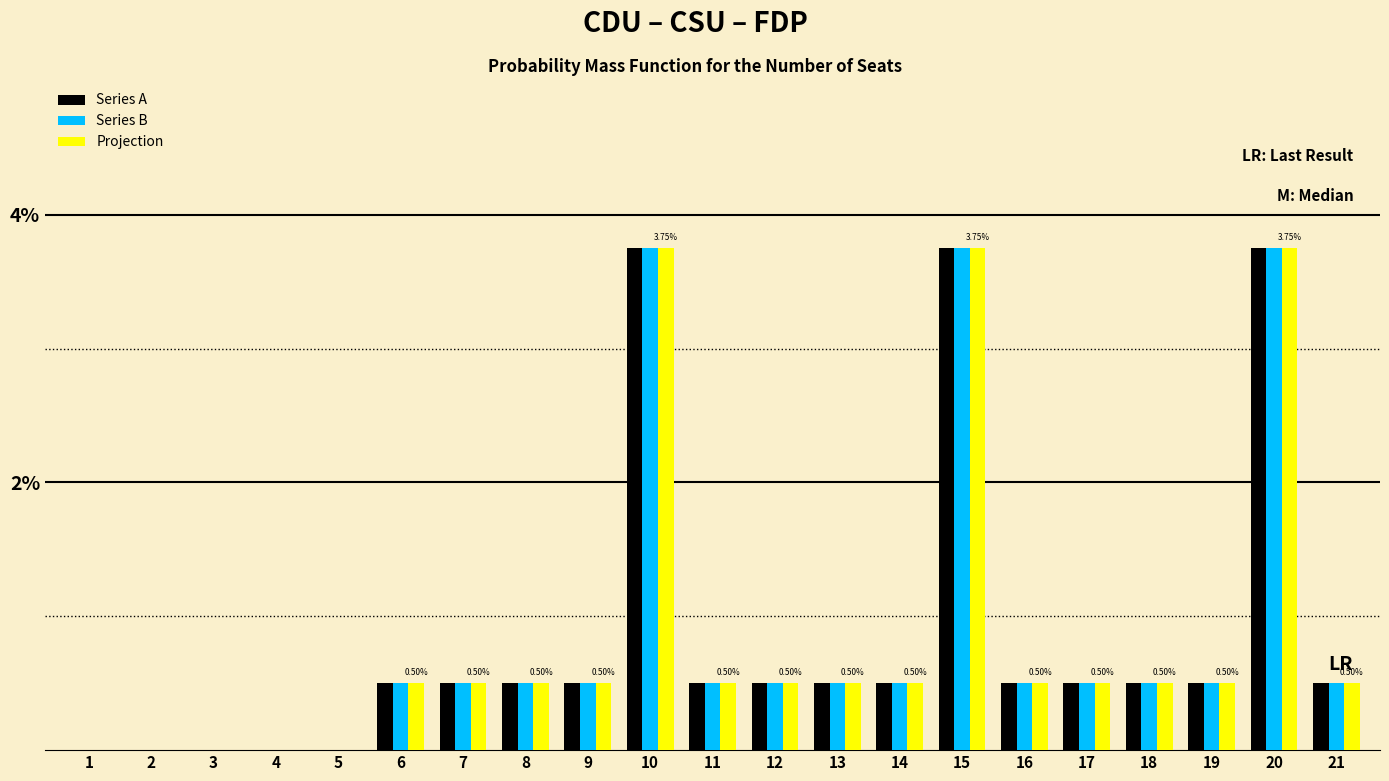

Which has a higher value, 14 or 19?

14